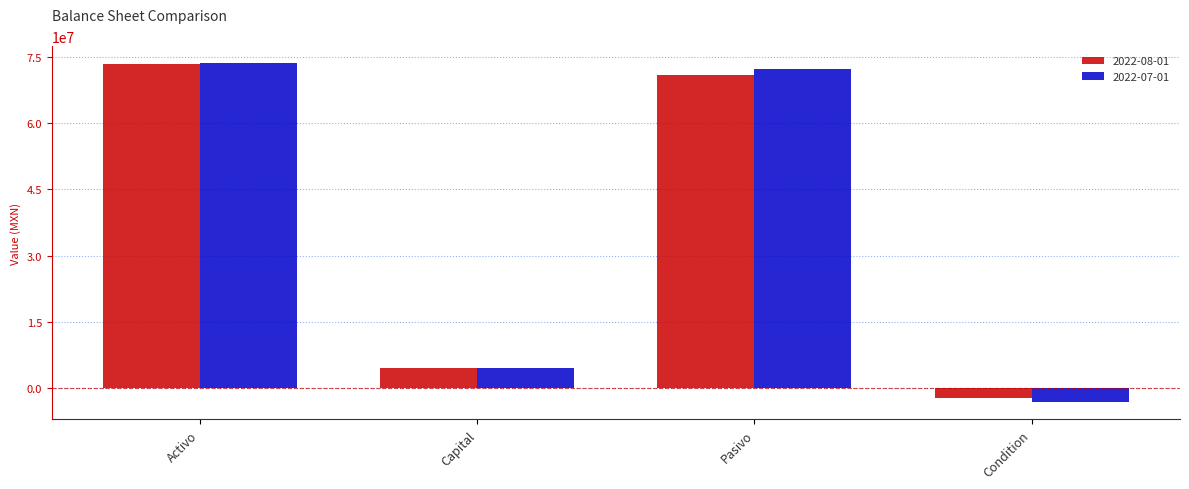

What is the minimum value shown in the chart?

-3231741.0